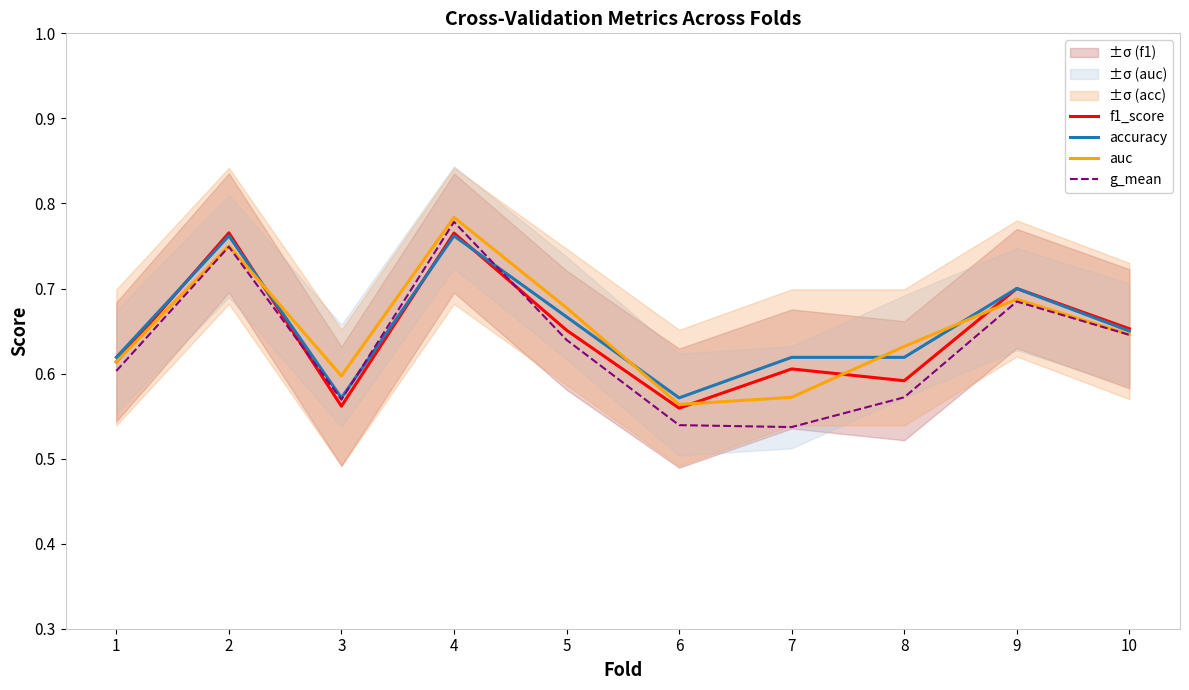

What is the lowest value of the accuracy series?

0.6